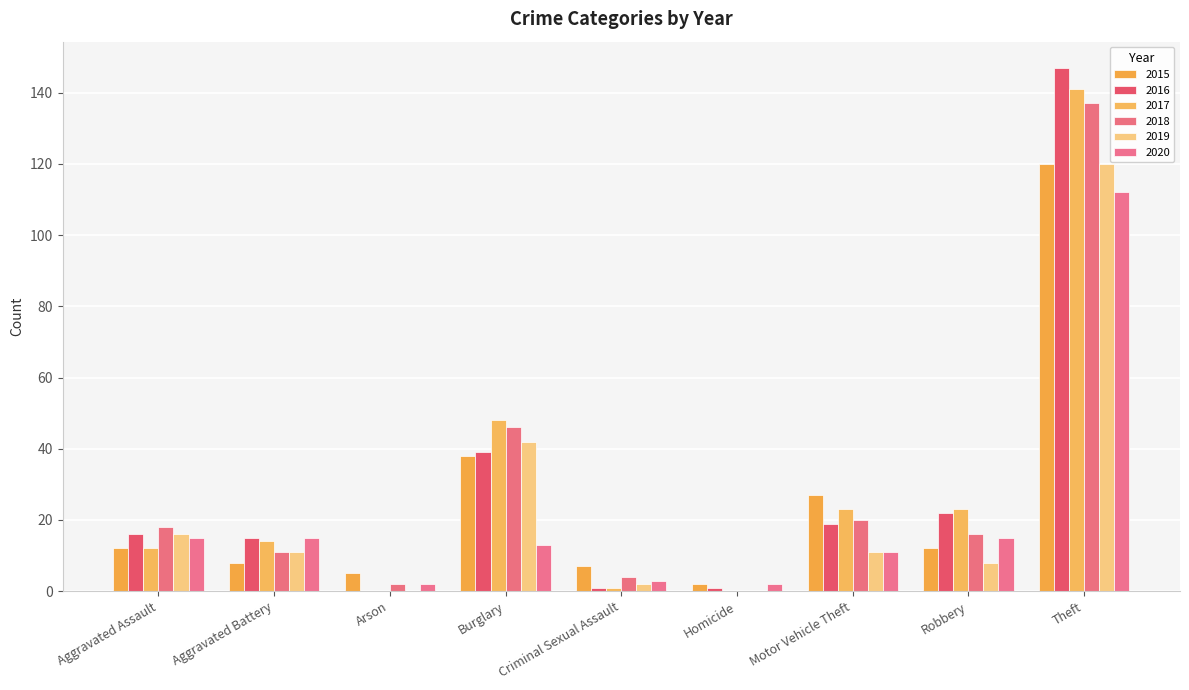

What position from the left is Robbery?

8